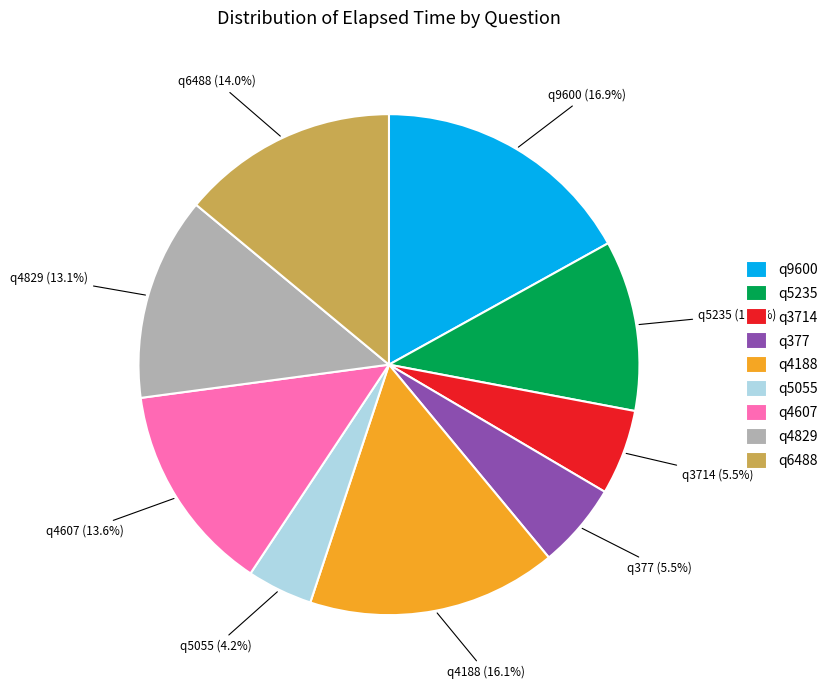

Which slice is the smallest?

q5055